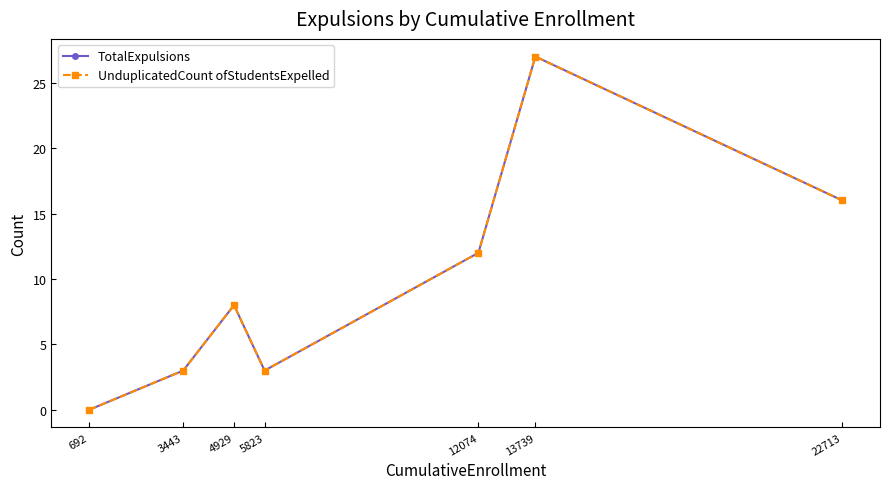

Does the chart have visible grid lines?

No